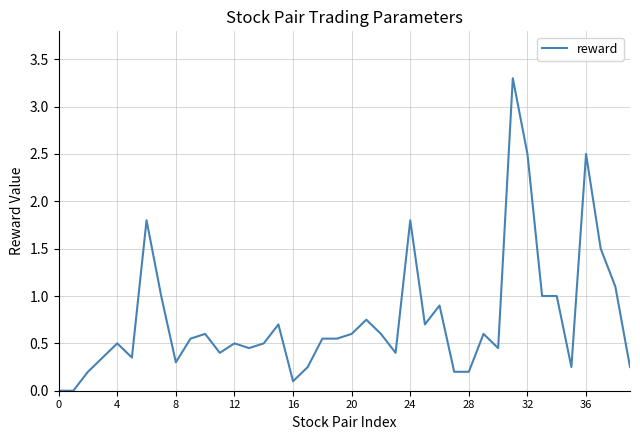

What is the maximum value shown in the chart?

3.3